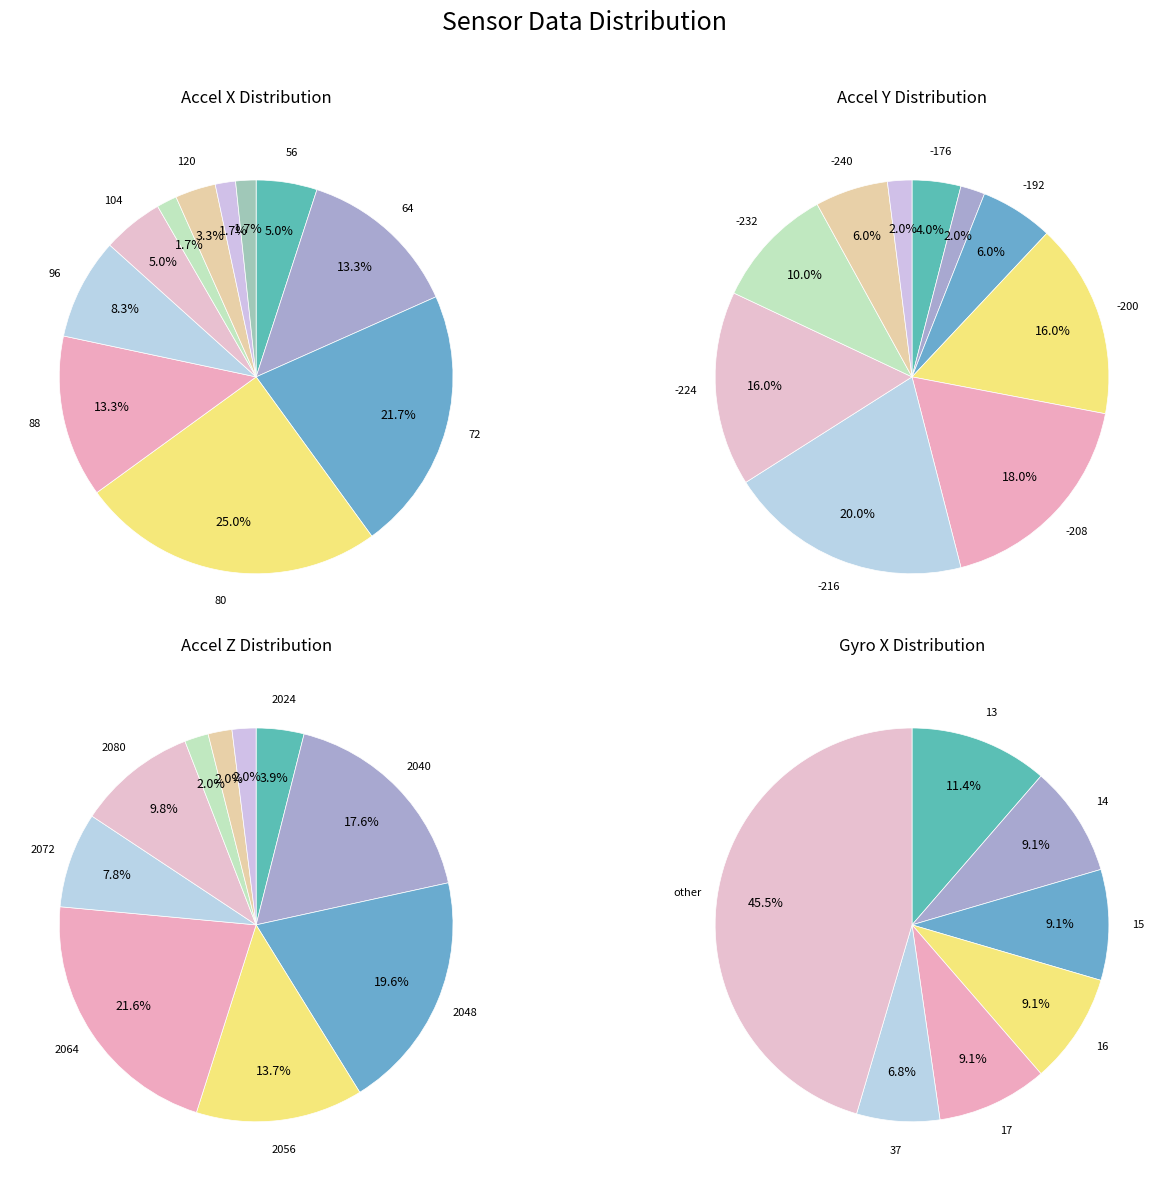

Do 16 and 56 together represent more than half of the pie?

No